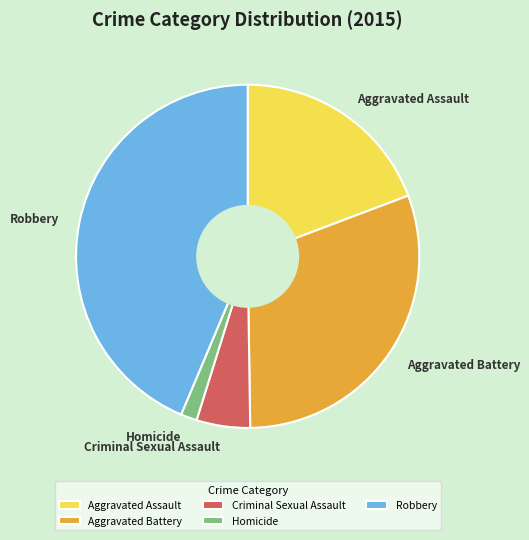

Is it true that Homicide is 2% of the pie?

True